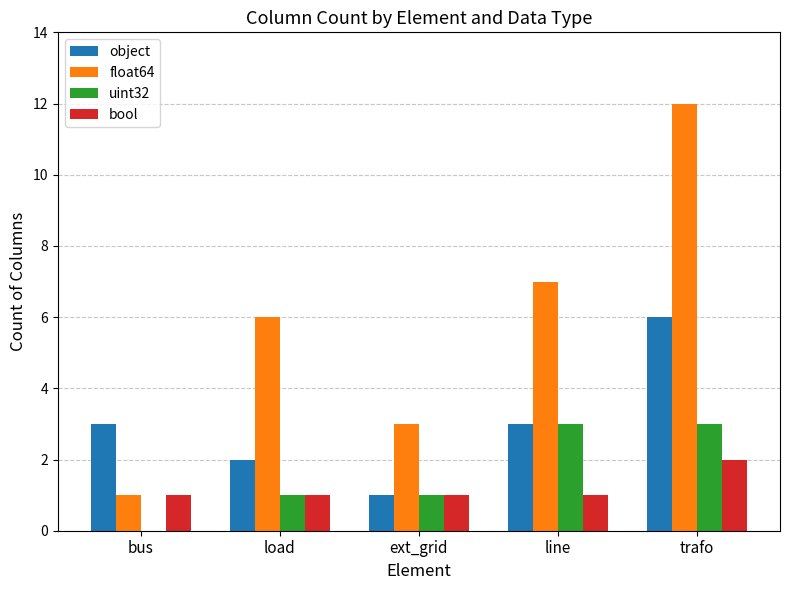

Which series has the largest range (max minus min)?

float64